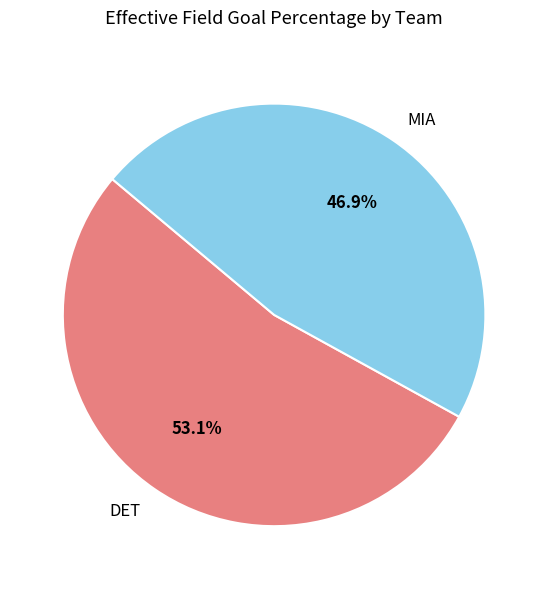

Which category accounts for the majority?

DET